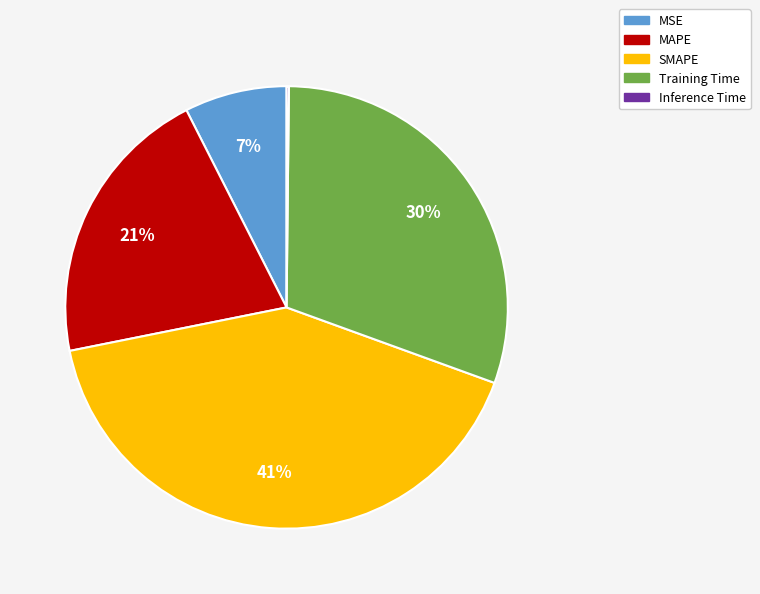

Which category has the biggest portion of the pie?

SMAPE